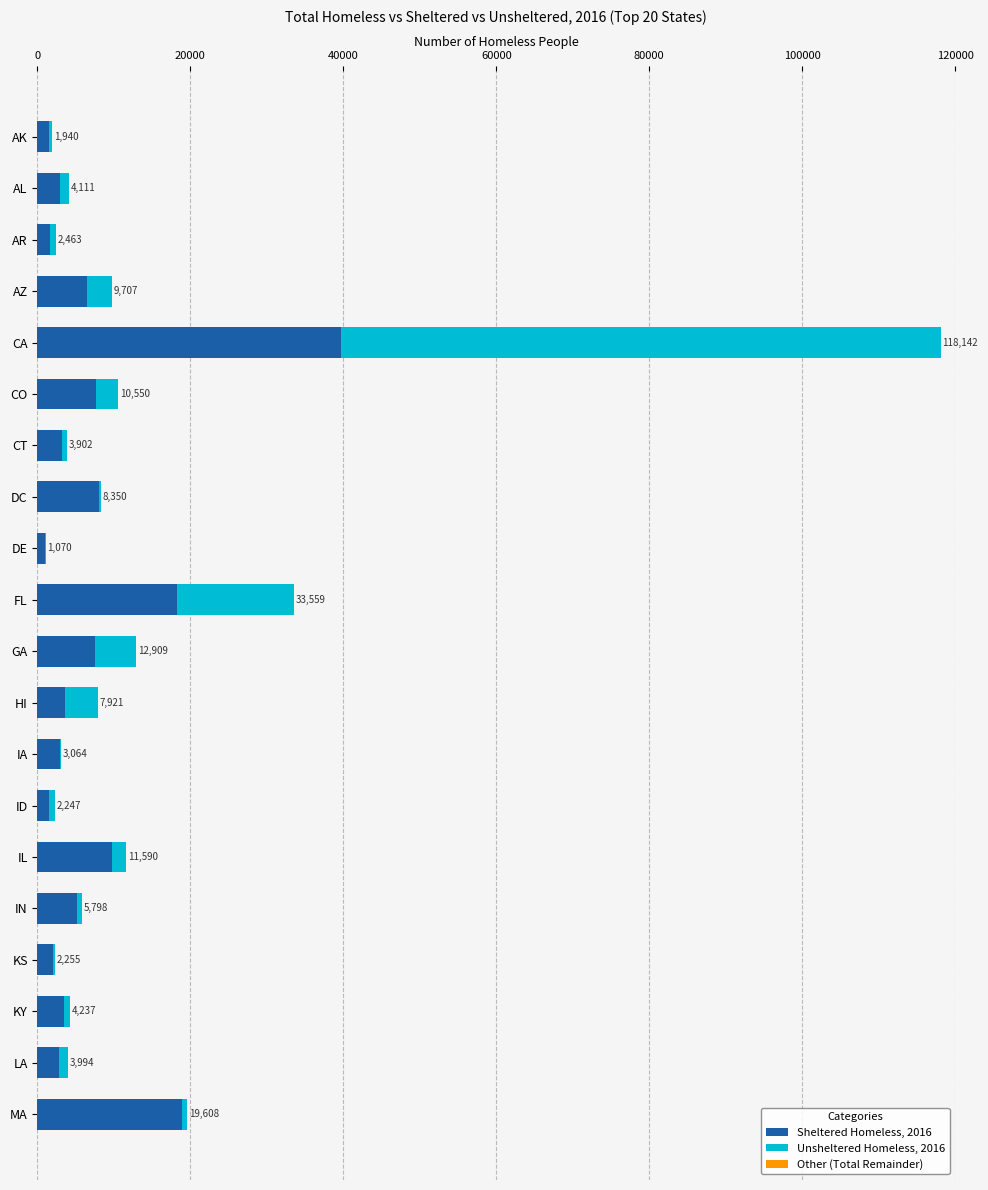

Reading right to left, extract all data points from this chart.

Sheltered Homeless, 2016: 18848.0	2853.0	3531.0	1973.0	5107.0	9736.0	1509.0	2921.0	3613.0	7543.0	18198.0	1019.0	8032.0	3229.0	7611.0	39752.0	6463.0	1616.0	2893.0	1498.0
Unsheltered Homeless, 2016: 760.0	1141.0	706.0	282.0	691.0	1854.0	738.0	143.0	4308.0	5366.0	15361.0	51.0	318.0	673.0	2939.0	78390.0	3244.0	847.0	1218.0	442.0
Other (Total Remainder): 0.6	0.6	0.6	0.6	0.6	0.6	0.6	0.6	0.6	0.6	0.6	0.6	0.6	0.6	0.6	0.6	0.6	0.6	0.6	0.6